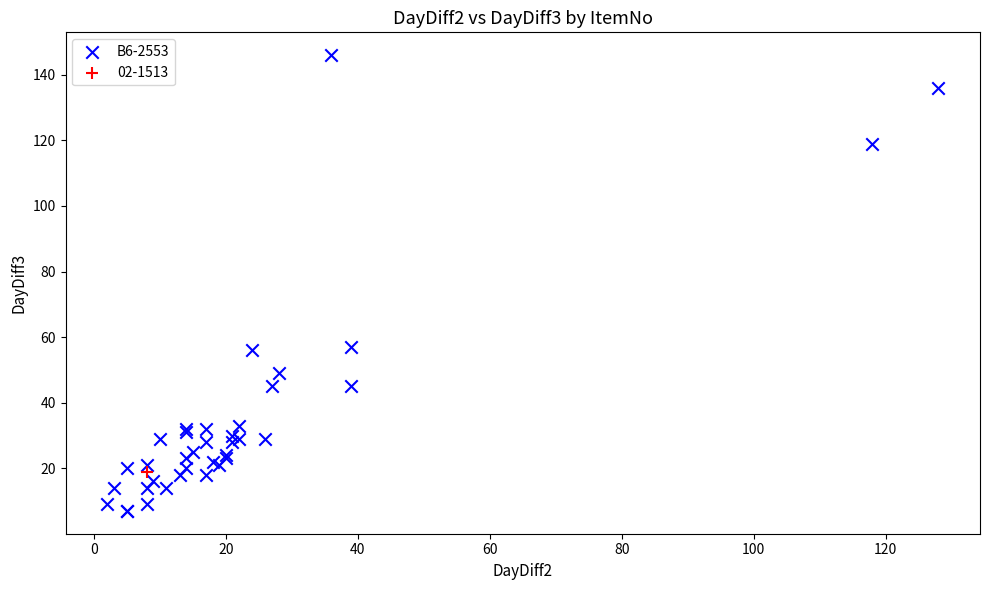

What are all the series names shown in the legend?

B6-2553, 02-1513